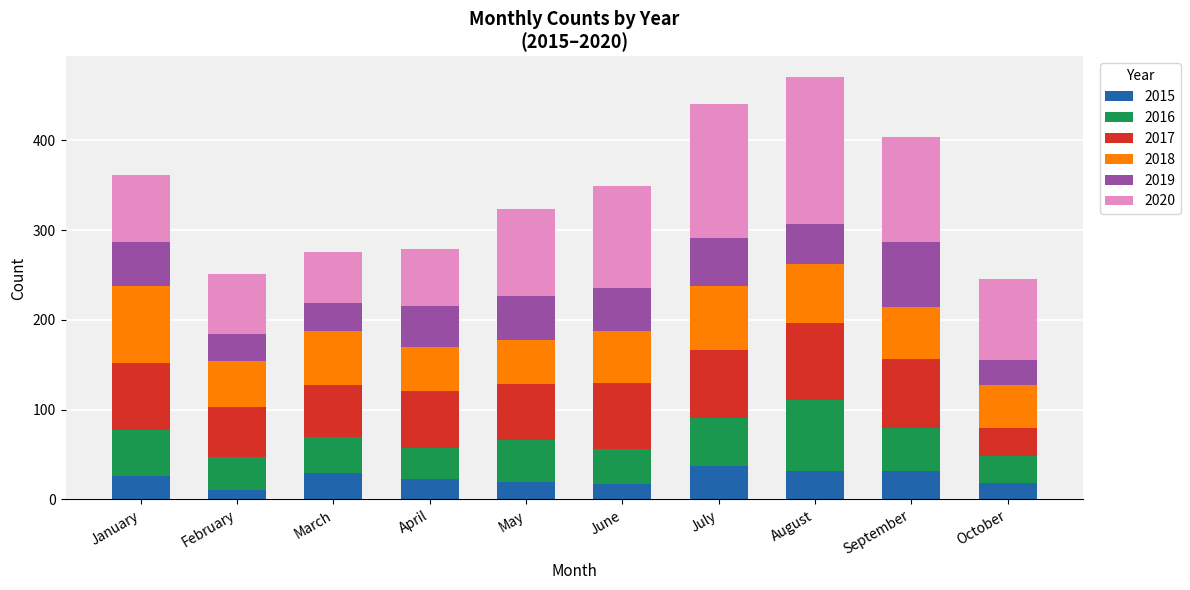

What is the lowest value of the 2015 series?

11